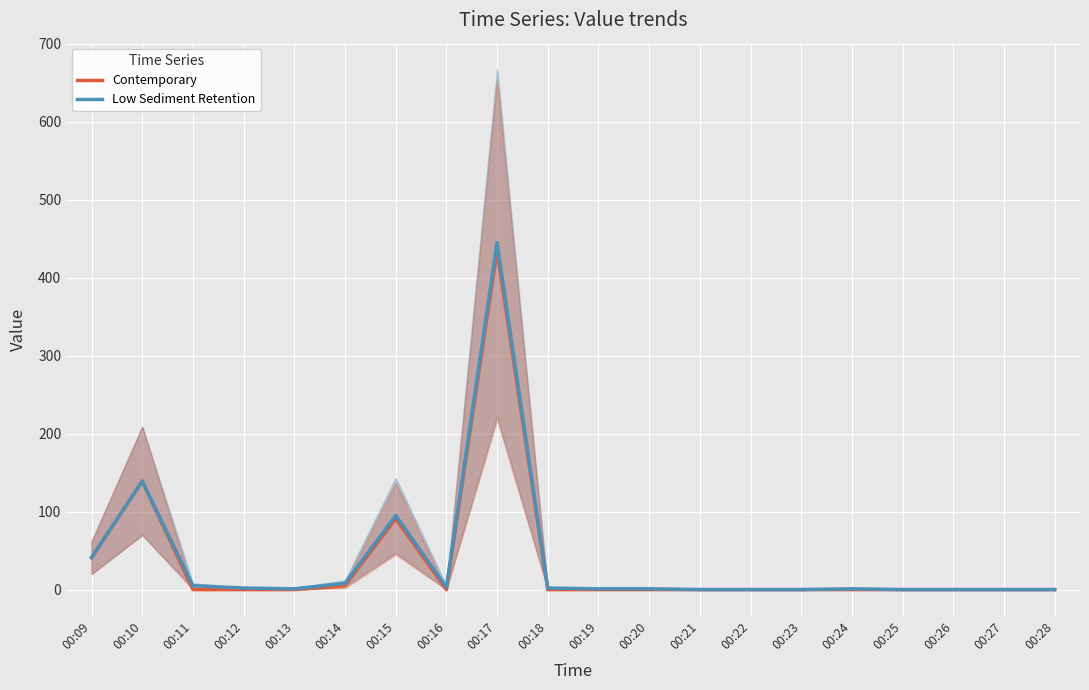

Reading left to right, transcribe all the data shown in this chart.

Contemporary: 41	139	0	0	0	5	91	0	435	0	0	0	0	0	0	0	0	0	0	0
Low Sediment Retention: 41	139	5	2	1	8	95	3	445	2	1	1	0	0	0	1	0	0	0	0